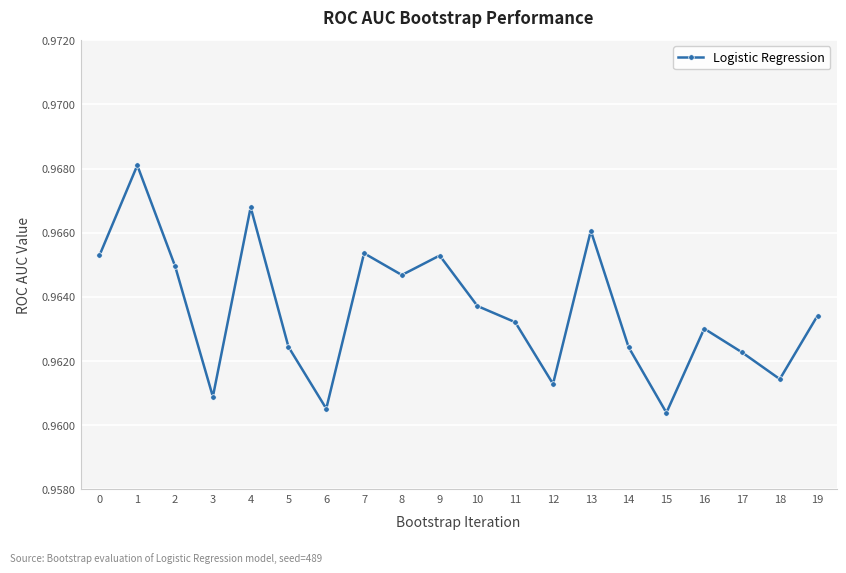

How many points are lower than both their immediate neighbors (excluding endpoints)?

6